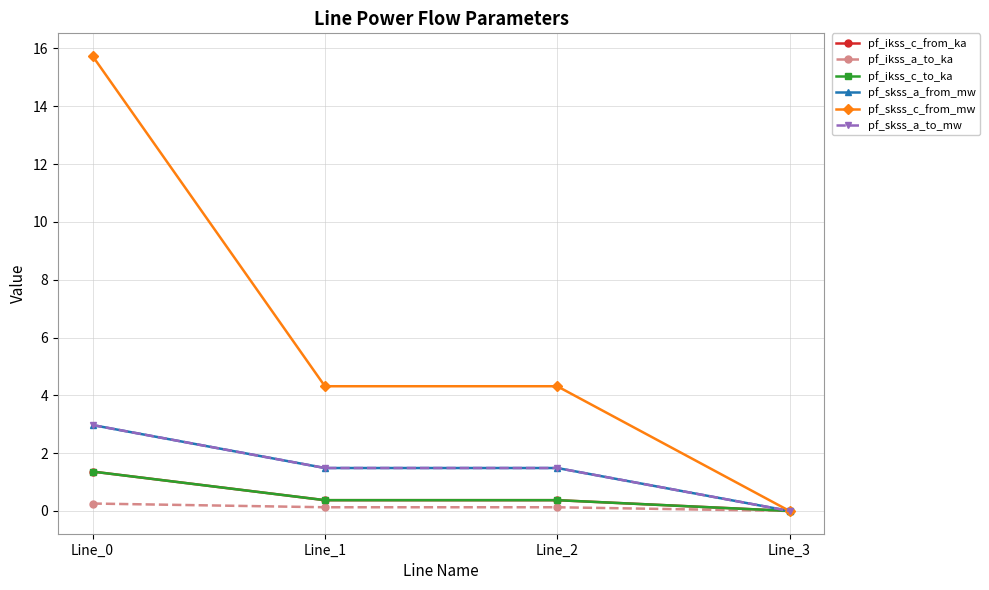

Between Line_1 and Line_0, which is larger?

Line_0